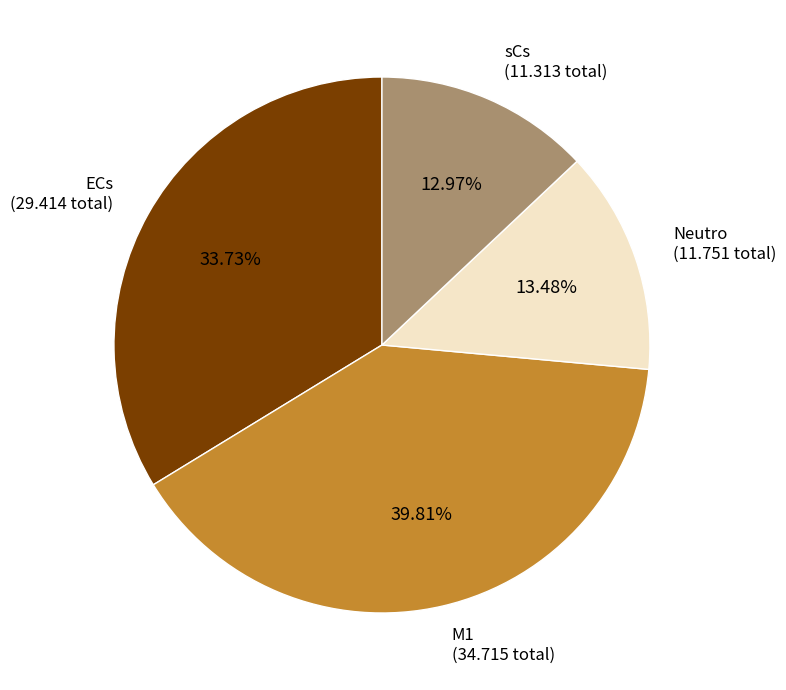

Does any single category account for the majority?

No